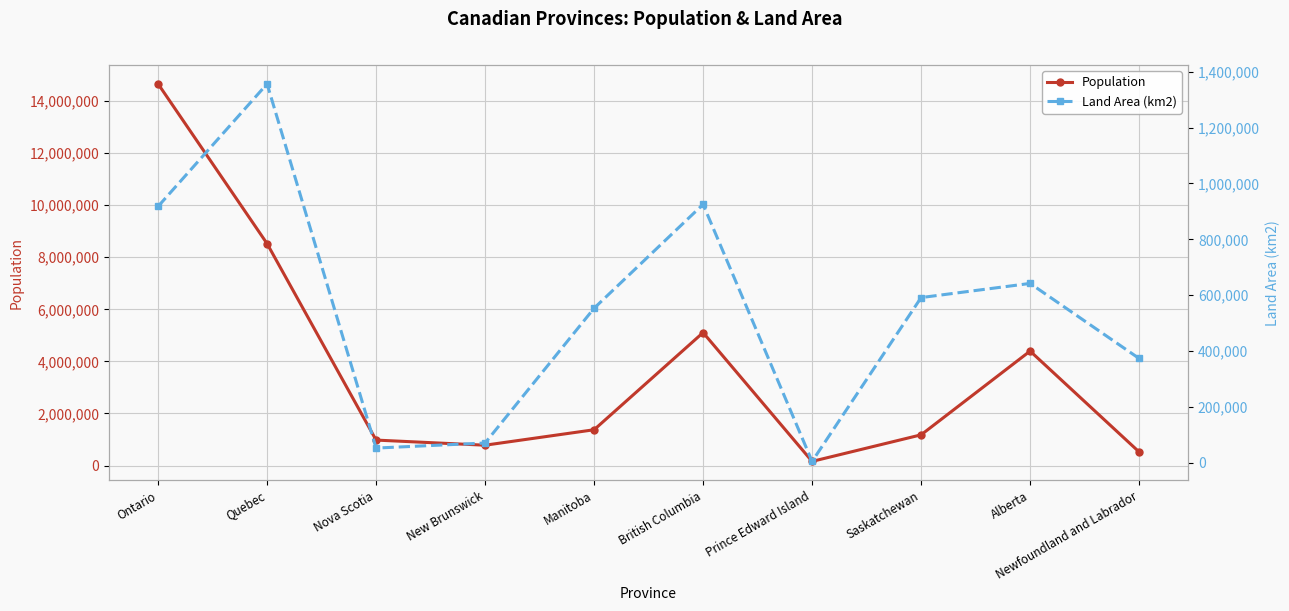

Where is Population nearest to the value 7408758?

Quebec